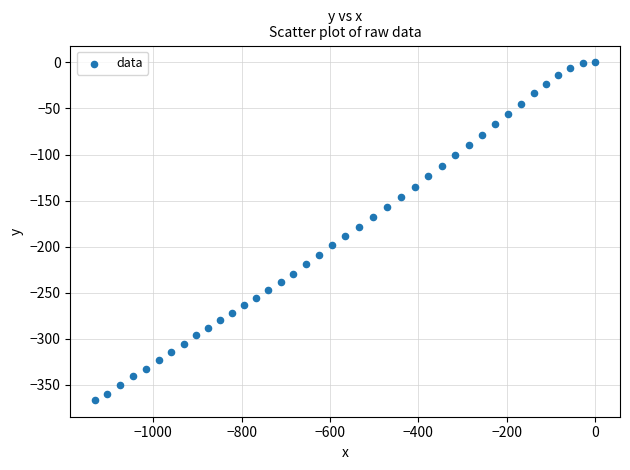

What is the range of X values (max minus min)?

1131.5